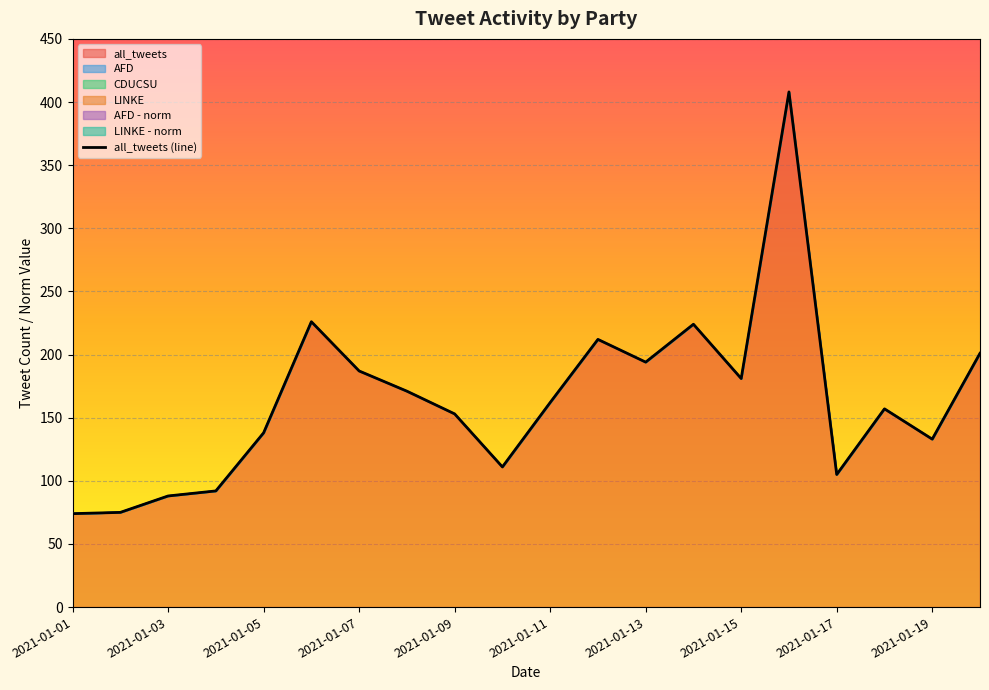

Reading left to right, what are all the values shown in this chart?

all_tweets: 2021-01-01=74	2021-01-02=75	2021-01-03=88	2021-01-04=92	2021-01-05=138	2021-01-06=226	2021-01-07=187	2021-01-08=171	2021-01-09=153	2021-01-10=111	2021-01-11=162	2021-01-12=212	2021-01-13=194	2021-01-14=224	2021-01-15=181	2021-01-16=408	2021-01-17=105	2021-01-18=157	2021-01-19=133	2021-01-20=201
AFD: 2021-01-01=0	2021-01-02=0	2021-01-03=0	2021-01-04=0	2021-01-05=0	2021-01-06=0	2021-01-07=0	2021-01-08=0	2021-01-09=0	2021-01-10=0	2021-01-11=0	2021-01-12=0	2021-01-13=0	2021-01-14=0	2021-01-15=0	2021-01-16=0	2021-01-17=0	2021-01-18=0	2021-01-19=0	2021-01-20=0
CDUCSU: 2021-01-01=0	2021-01-02=0	2021-01-03=0	2021-01-04=0	2021-01-05=0	2021-01-06=0	2021-01-07=0	2021-01-08=0	2021-01-09=0	2021-01-10=0	2021-01-11=0	2021-01-12=0	2021-01-13=0	2021-01-14=0	2021-01-15=0	2021-01-16=0	2021-01-17=0	2021-01-18=0	2021-01-19=0	2021-01-20=0
LINKE: 2021-01-01=0	2021-01-02=0	2021-01-03=0	2021-01-04=0	2021-01-05=0	2021-01-06=0	2021-01-07=0	2021-01-08=0	2021-01-09=0	2021-01-10=0	2021-01-11=0	2021-01-12=0	2021-01-13=0	2021-01-14=0	2021-01-15=0	2021-01-16=0	2021-01-17=0	2021-01-18=0	2021-01-19=0	2021-01-20=0
AFD - norm: 2021-01-01=0	2021-01-02=0	2021-01-03=0	2021-01-04=0	2021-01-05=0	2021-01-06=0	2021-01-07=0	2021-01-08=0	2021-01-09=0	2021-01-10=0	2021-01-11=0	2021-01-12=0	2021-01-13=0	2021-01-14=0	2021-01-15=0	2021-01-16=0	2021-01-17=0	2021-01-18=0	2021-01-19=0	2021-01-20=0
LINKE - norm: 2021-01-01=0	2021-01-02=0	2021-01-03=0	2021-01-04=0	2021-01-05=0	2021-01-06=0	2021-01-07=0	2021-01-08=0	2021-01-09=0	2021-01-10=0	2021-01-11=0	2021-01-12=0	2021-01-13=0	2021-01-14=0	2021-01-15=0	2021-01-16=0	2021-01-17=0	2021-01-18=0	2021-01-19=0	2021-01-20=0